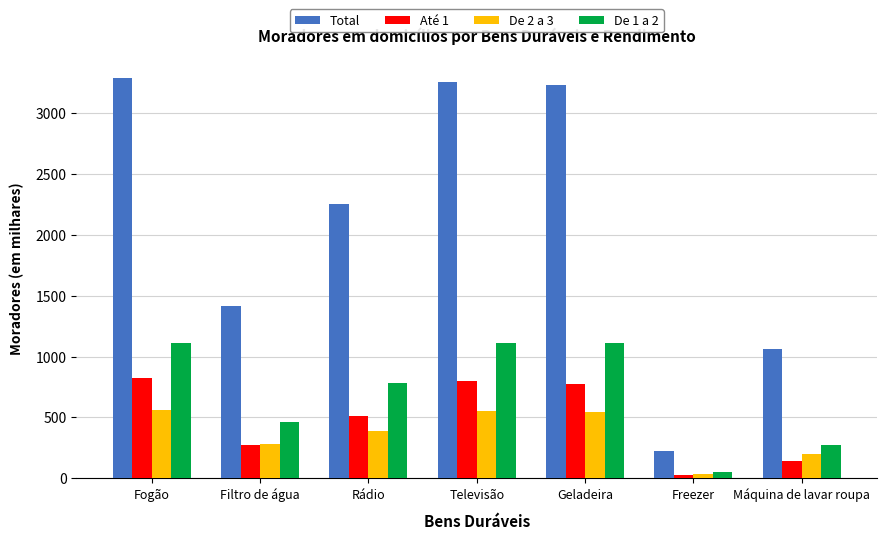

List the series in order of their peak value, lowest first.

De 2 a 3, Até 1, De 1 a 2, Total